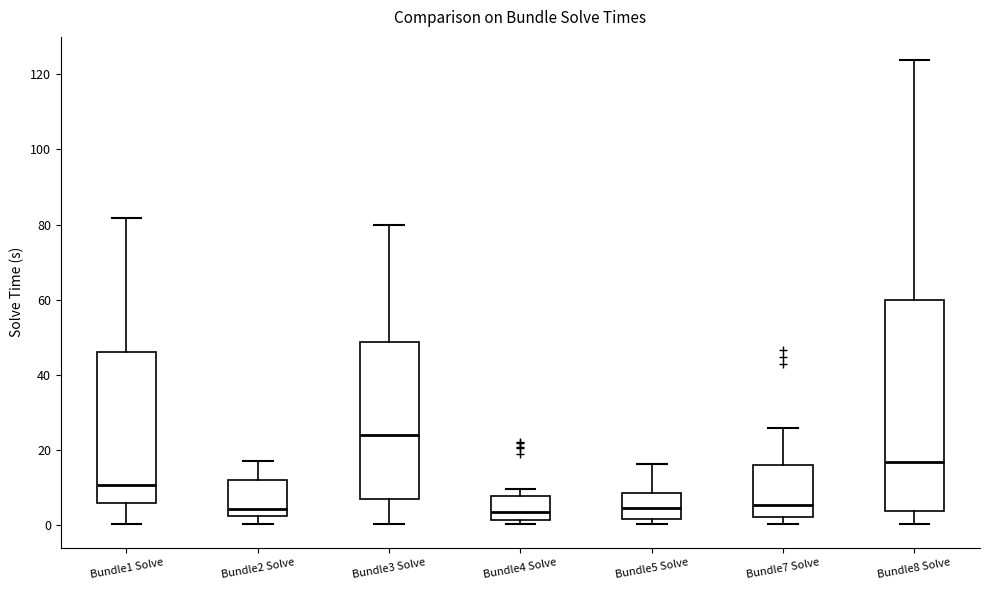

Reading left to right, transcribe this box plot: for each box, give where its median line is, the range the box spans, and where its two whiskers end, as read against the y-axis. The values are not printed on the chart, so give them approximately, as read against the axis.

Bundle1 Solve: median 10, box 6 to 46, whiskers 0 to 82
Bundle2 Solve: median 4, box 2 to 12, whiskers 0 to 18
Bundle3 Solve: median 24, box 8 to 48, whiskers 0 to 80
Bundle4 Solve: median 4, box 2 to 8, whiskers 0 to 10
Bundle5 Solve: median 4, box 2 to 8, whiskers 0 to 16
Bundle7 Solve: median 6, box 2 to 16, whiskers 0 to 26
Bundle8 Solve: median 16, box 4 to 60, whiskers 0 to 124